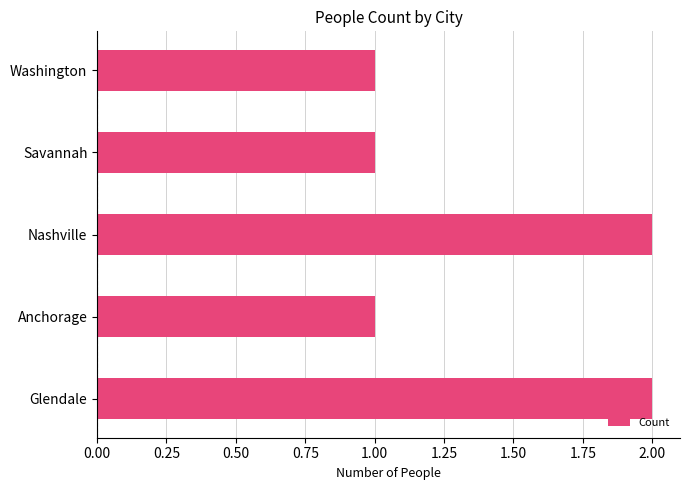

Reading bottom to top, transcribe all the data shown in this chart.

Glendale=2	Anchorage=1	Nashville=2	Savannah=1	Washington=1